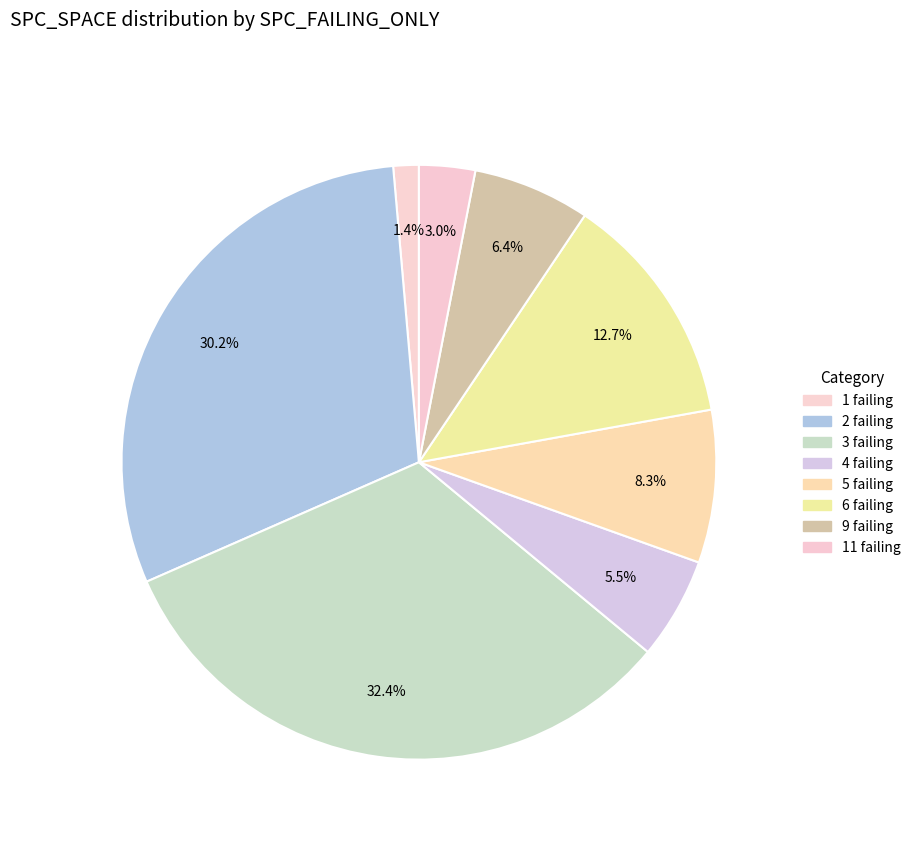

Count the number of slices in the pie.

8